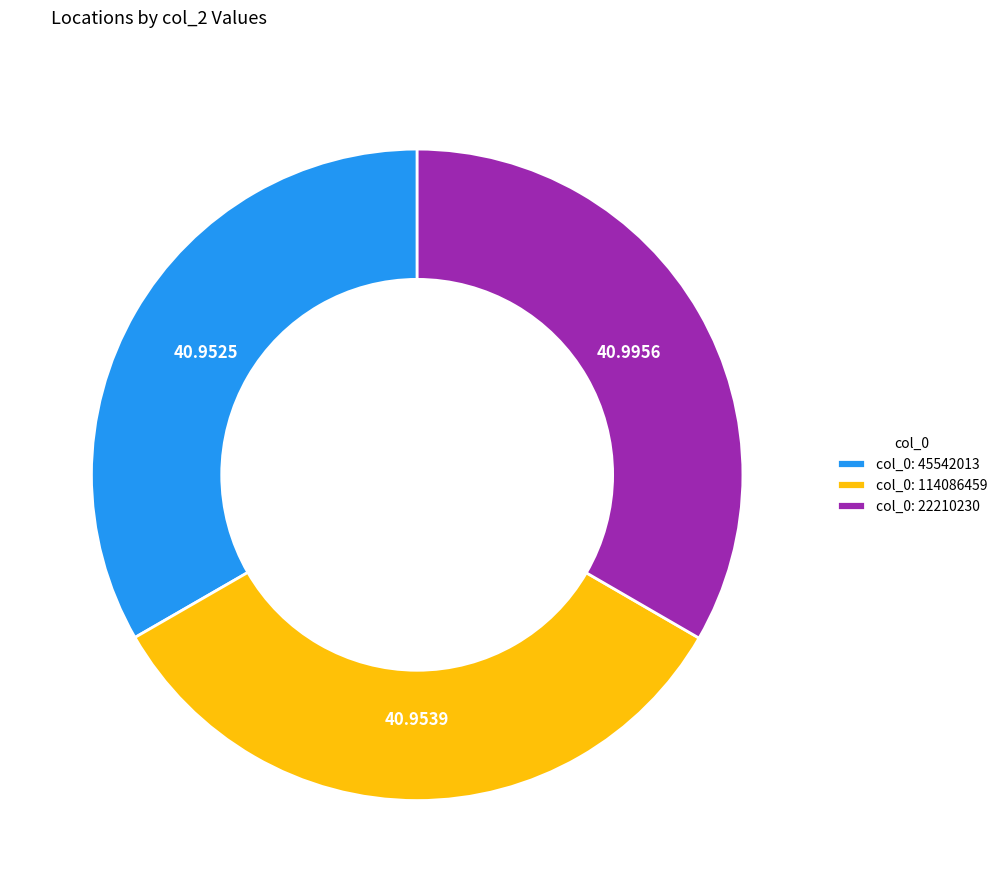

Is there any slice that represents more than half of the pie?

No